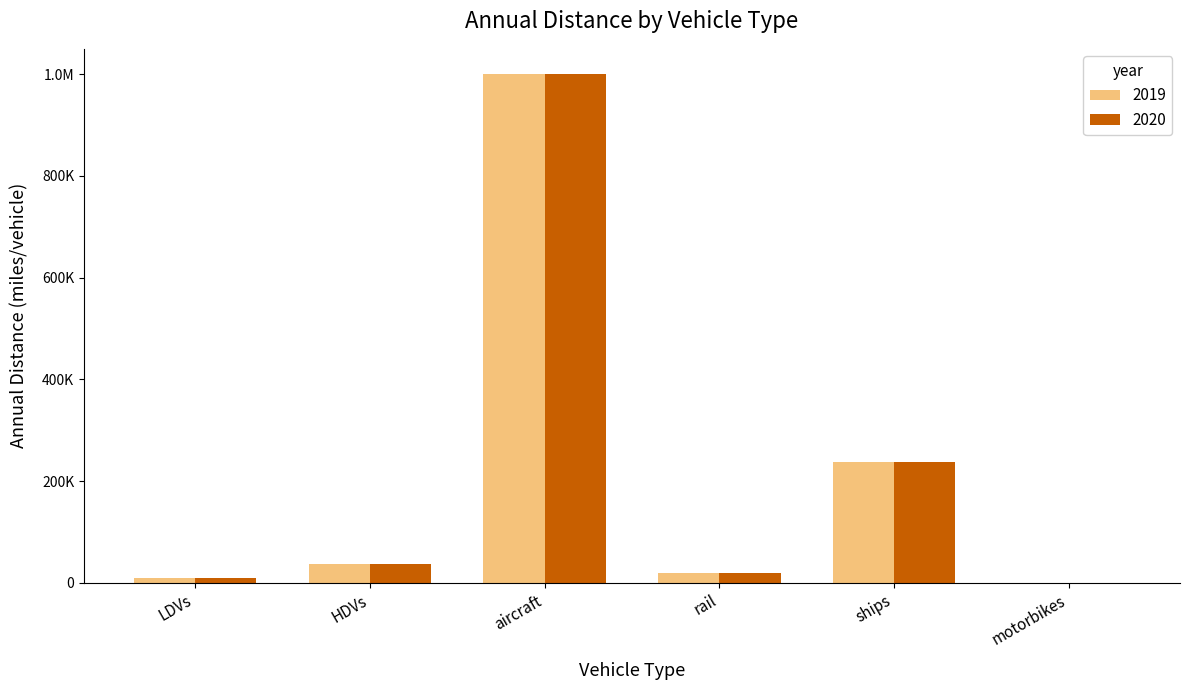

True or false: 2020 has a value of 37032.7 at HDVs.

True